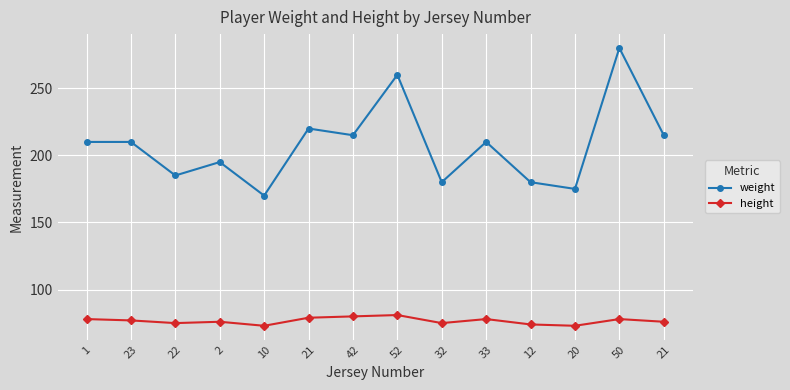

Reading left to right, what are all the values shown in this chart?

weight: 210	210	185	195	170	220	215	260	180	210	180	175	280	215
height: 78	77	75	76	73	79	80	81	75	78	74	73	78	76